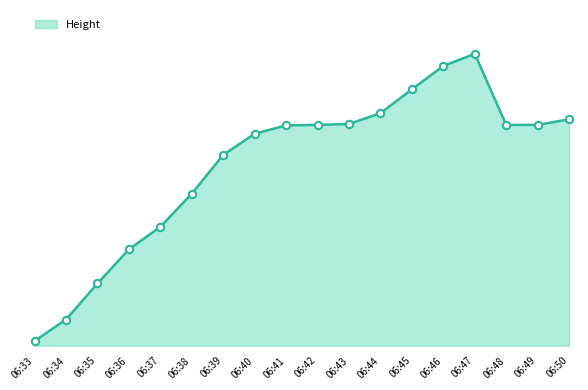

What is the change in value from 06:42 to 06:48?

+4571.6